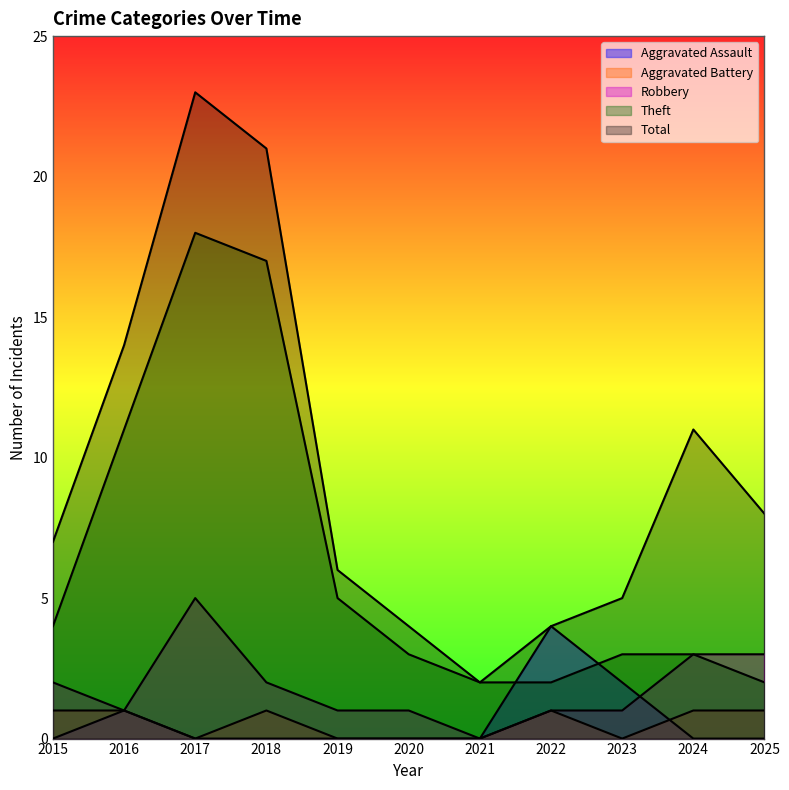

Between which two adjacent categories do Aggravated Battery and Aggravated Assault first intersect?

2023 and 2024